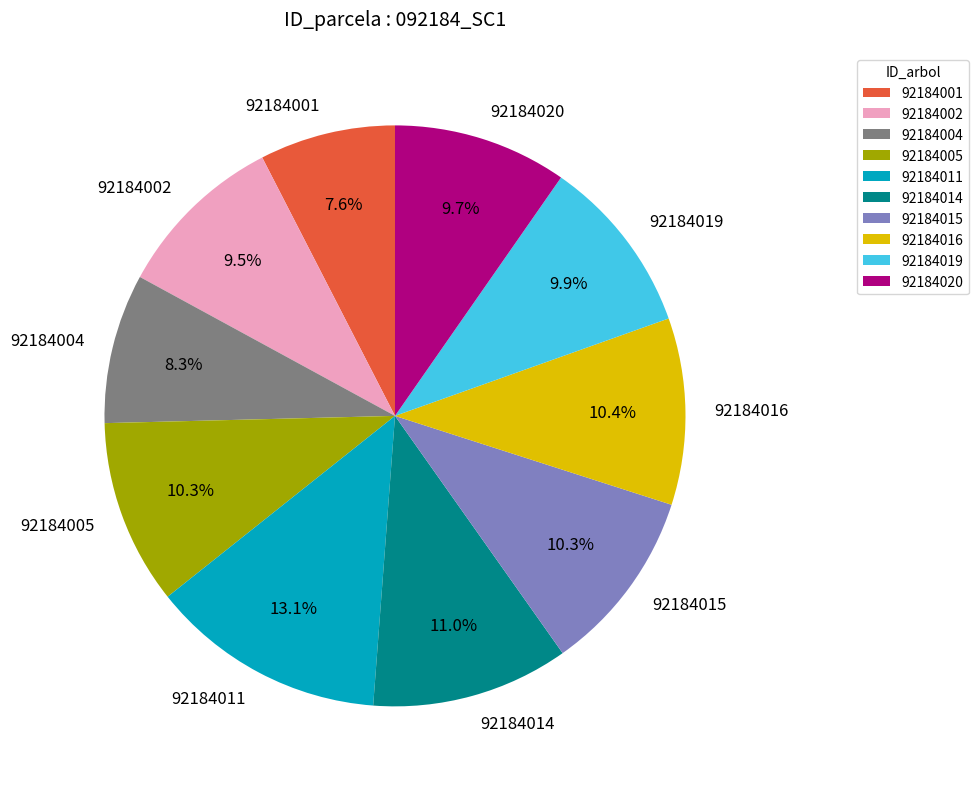

Is there a majority slice in this chart?

No